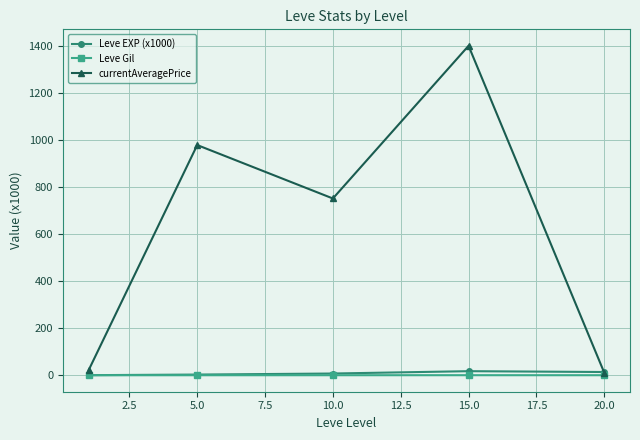

Which series has the largest range (max minus min)?

currentAveragePrice